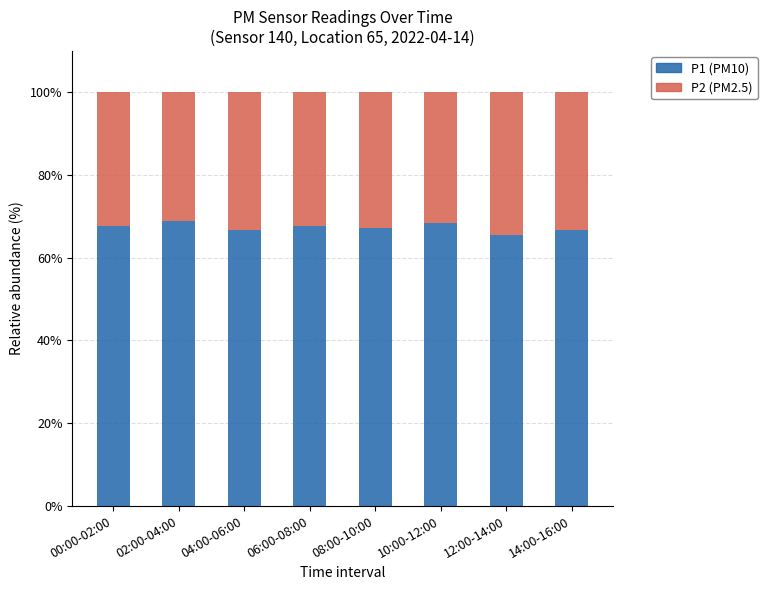

What is the difference between the maximum and minimum values in the P1 (PM10) series?

3.4